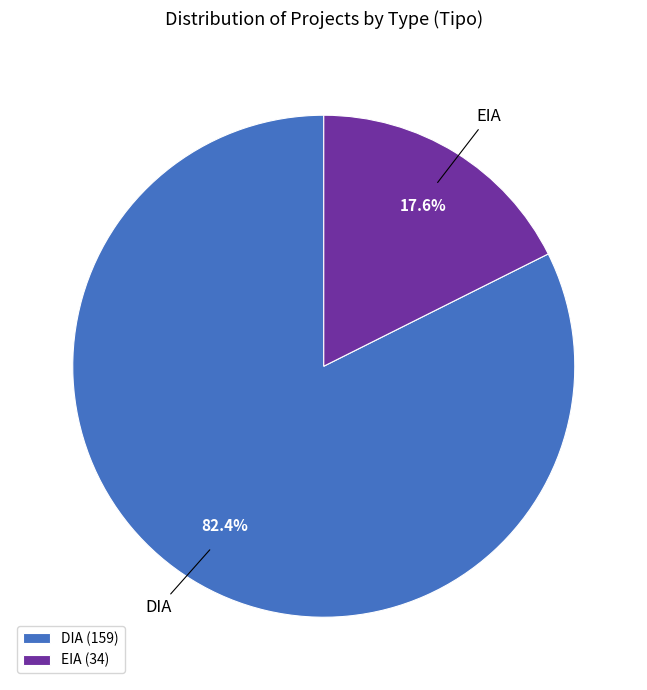

To the nearest percent, what is the combined percentage of EIA and DIA?

100%